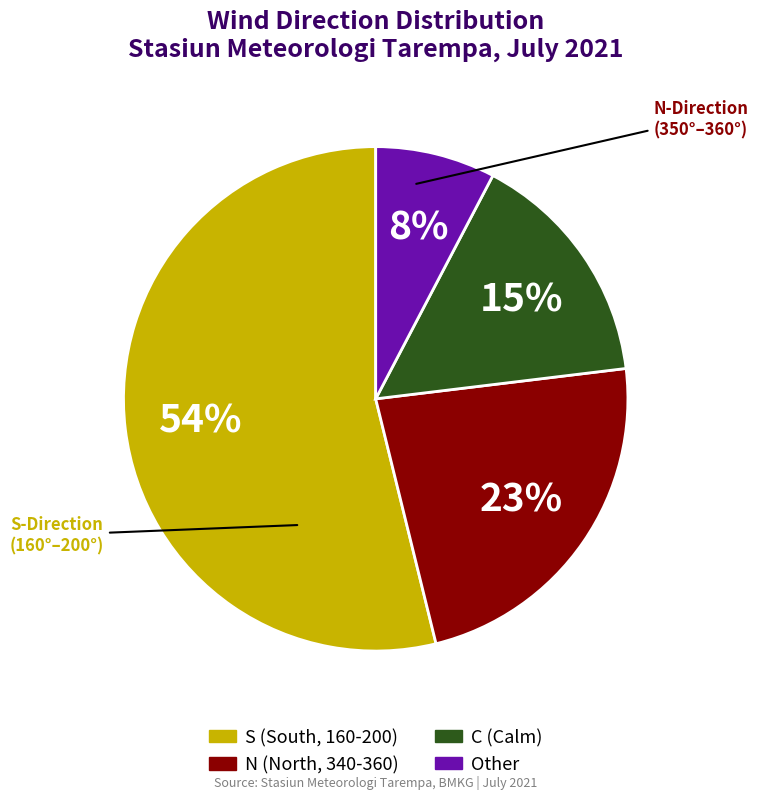

Is there a majority slice in this chart?

Yes